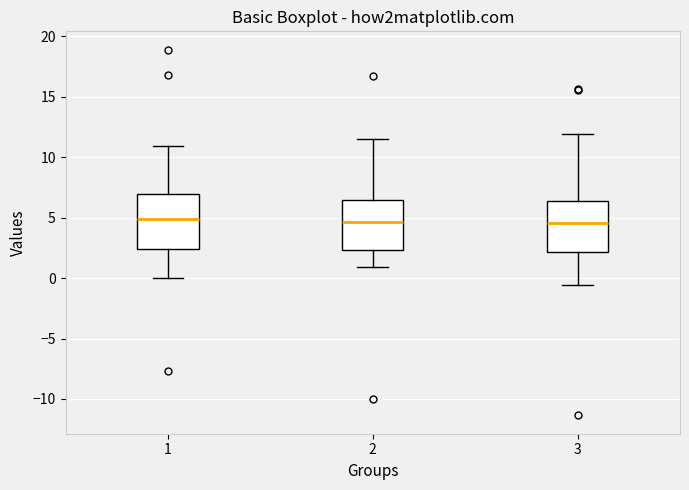

Reading left to right, read every box against the y-axis: the position of its median line, the range the box covers, and the ends of its whiskers. The values are not printed on the chart, so give them approximately, as read against the axis.

1: median 5.0, box 2.5 to 7.0, whiskers 0.0 to 11.0
2: median 4.5, box 2.5 to 6.5, whiskers 1.0 to 11.5
3: median 4.5, box 2.0 to 6.5, whiskers -0.5 to 12.0